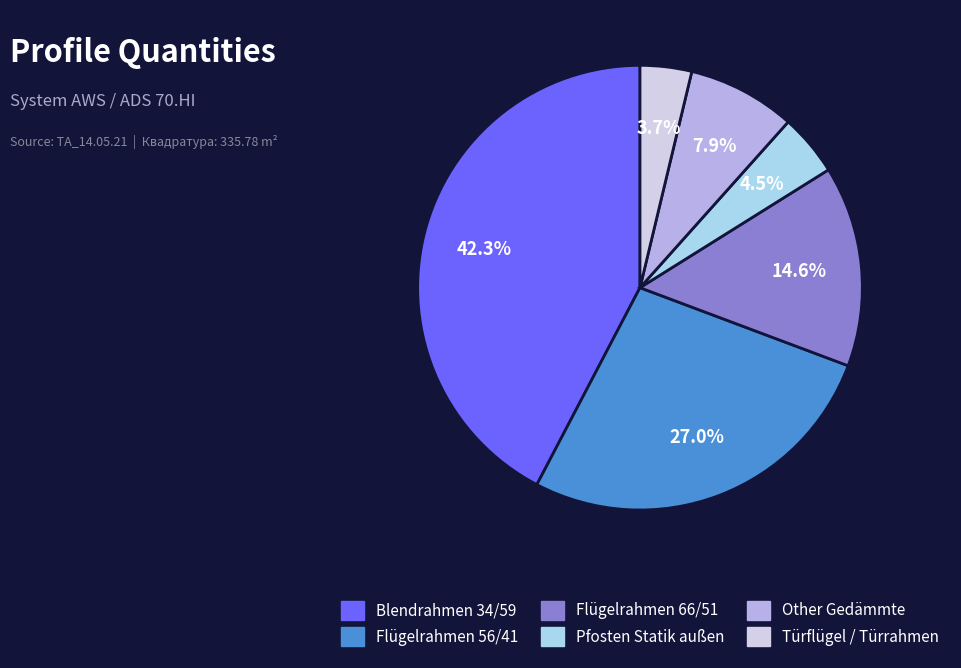

Does any single category account for the majority?

No